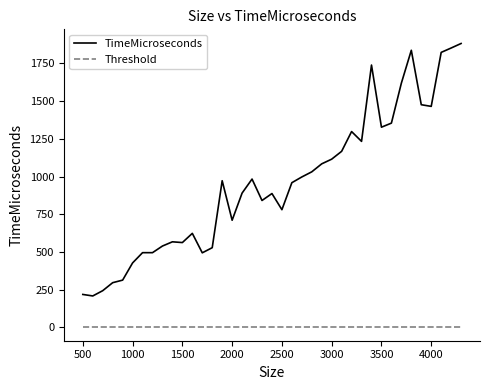

Rank the series by their maximum value, from lowest to highest.

Threshold, TimeMicroseconds